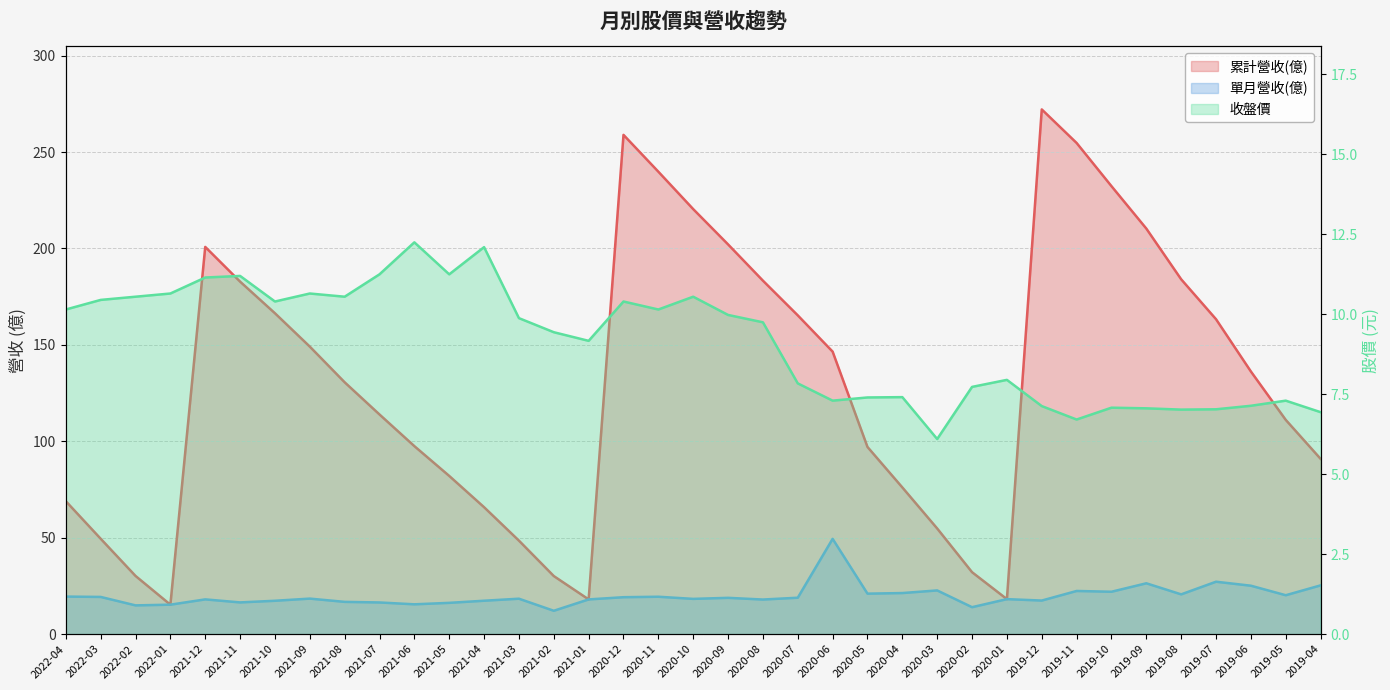

Which series has the widest spread of values?

累計營收(億)